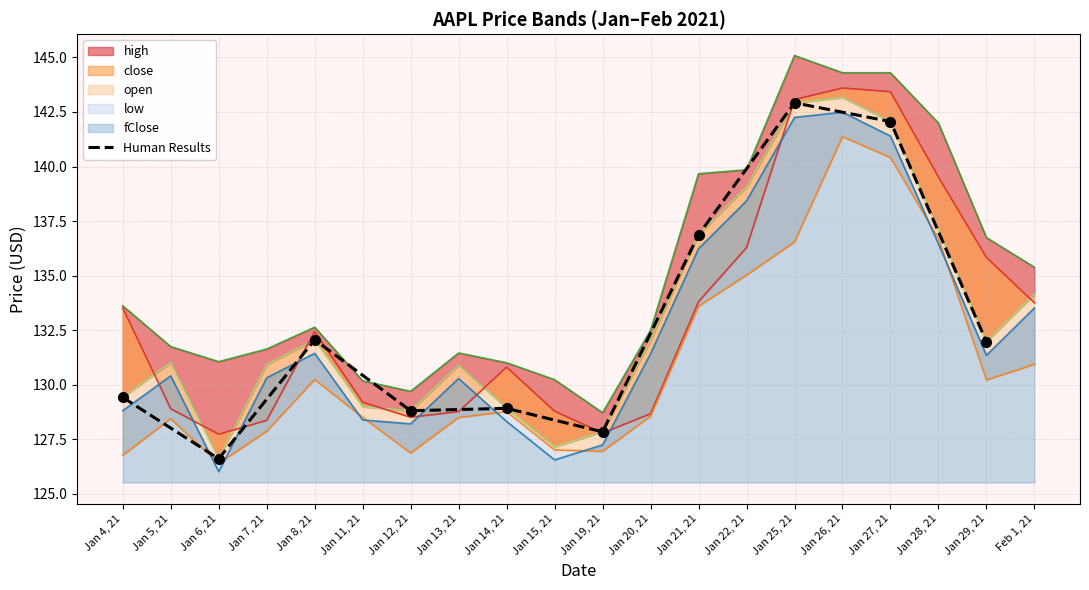

What is the label of the 7th point from the left?

Jan 21, 21